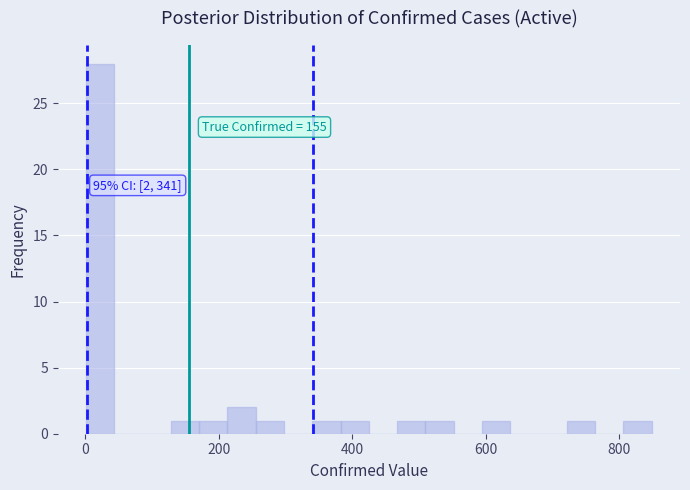

Read against the x-axis, roughly where is the centre of the tallest bar?

20